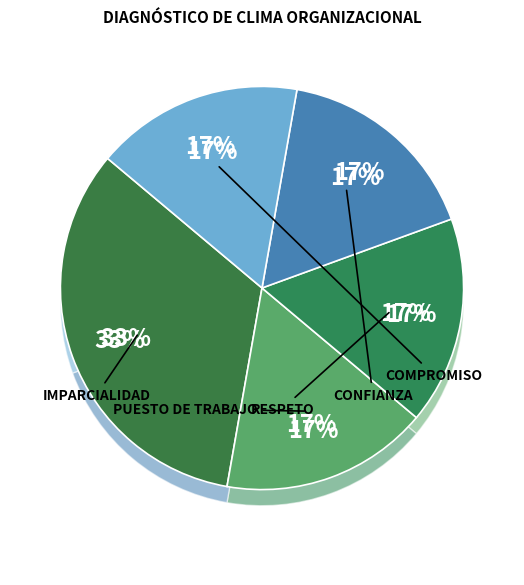

True or false: Respeto accounts for 17% of the total.

True